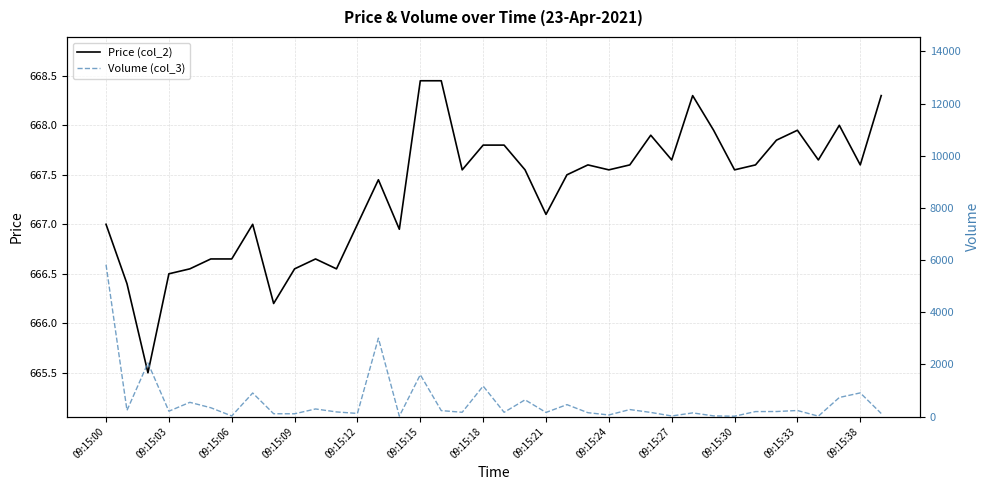

Reading right to left, extract all data points from this chart.

Price (col_2): 668.3	667.6	668.0	667.6	668.0	667.9	667.6	667.5	668.0	668.3	667.6	667.9	667.6	667.5	667.6	667.5	667.1	667.5	667.8	667.8	667.5	668.5	668.5	667.0	667.5	667.0	666.5	666.6	666.5	666.2	667.0	666.6	666.6	666.5	666.5	665.5	666.4	667.0
Volume (col_3): 120.0	909.0	733.0	17.0	234.0	195.0	193.0	15.0	27.0	142.0	24.0	160.0	270.0	63.0	150.0	459.0	160.0	643.0	165.0	1170.0	166.0	230.0	1605.0	16.0	3006.0	122.0	179.0	293.0	108.0	110.0	905.0	25.0	340.0	547.0	207.0	2056.0	238.0	5821.0